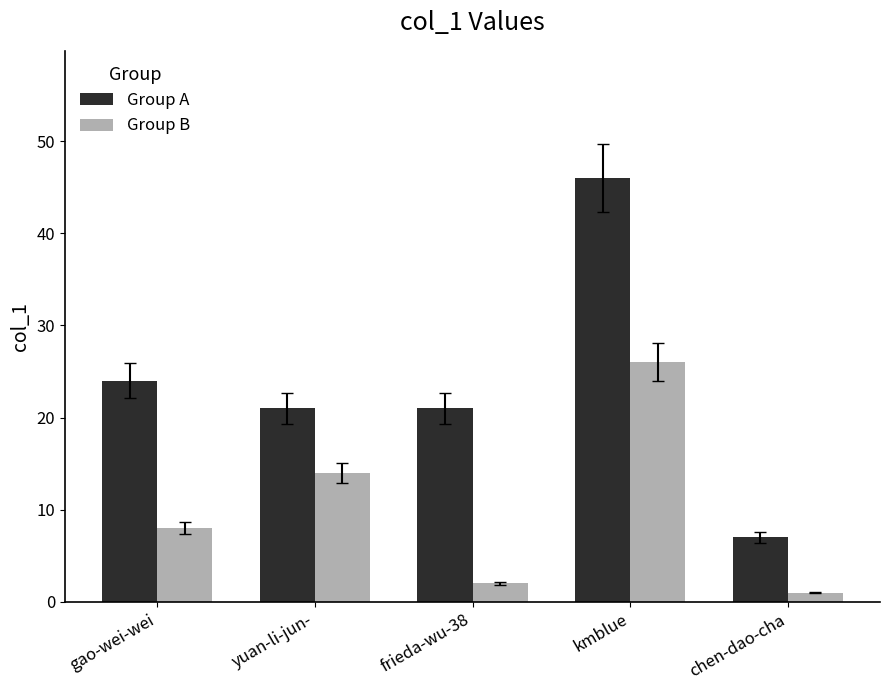

Where is Group B nearest to the value 13?

yuan-li-jun-